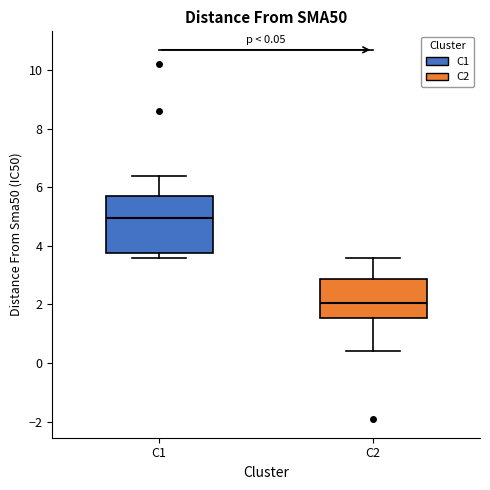

Comparing the boxes themselves (not the whiskers), which one is the tallest?

C1